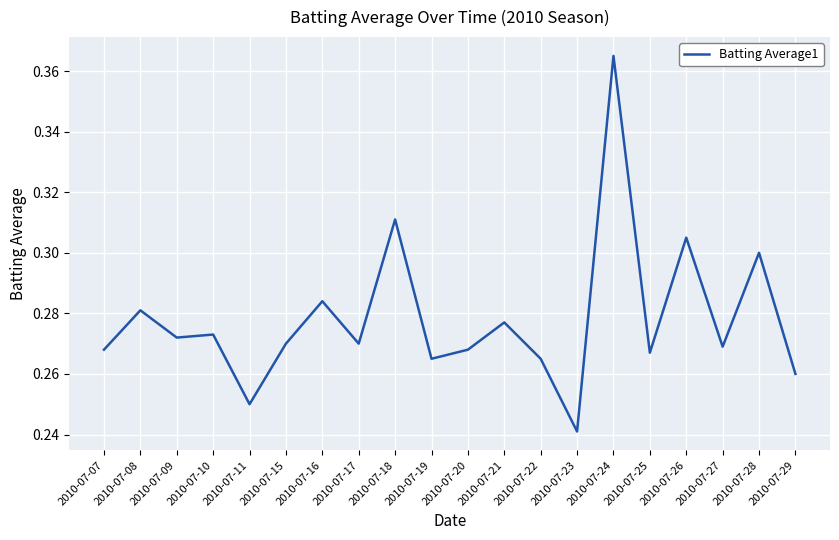

At which category does the chart reach its peak across all series?

2010-07-24